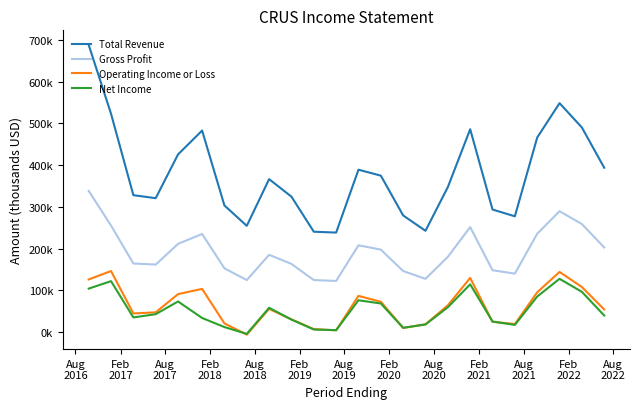

True or false: Total Revenue and Net Income cross at least once.

False